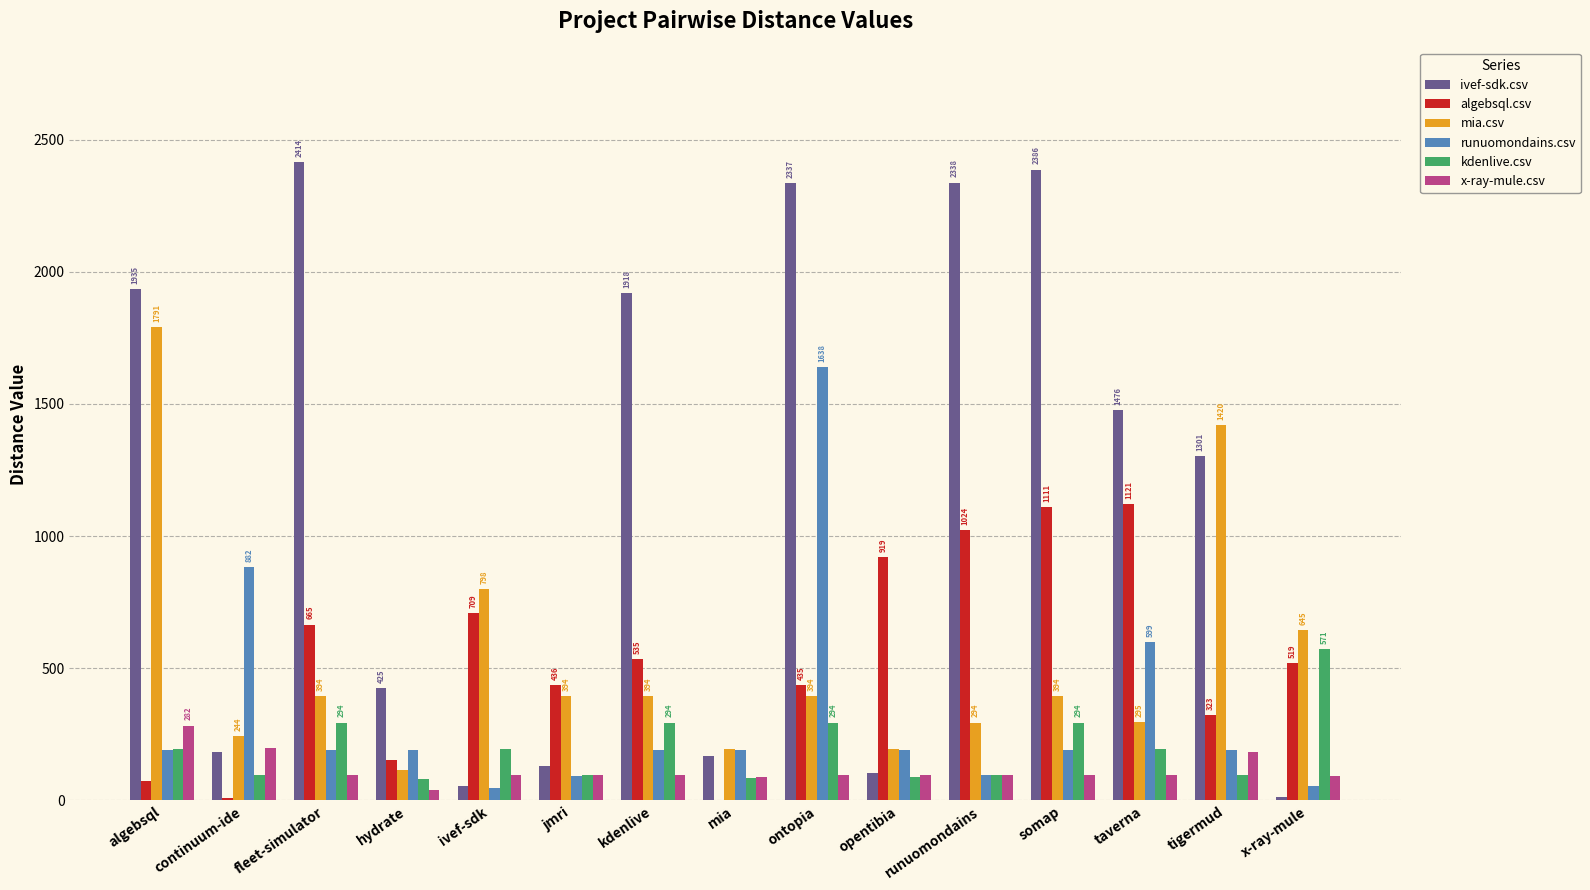

What is the approximate value of algebsql.csv at taverna?

1121.0